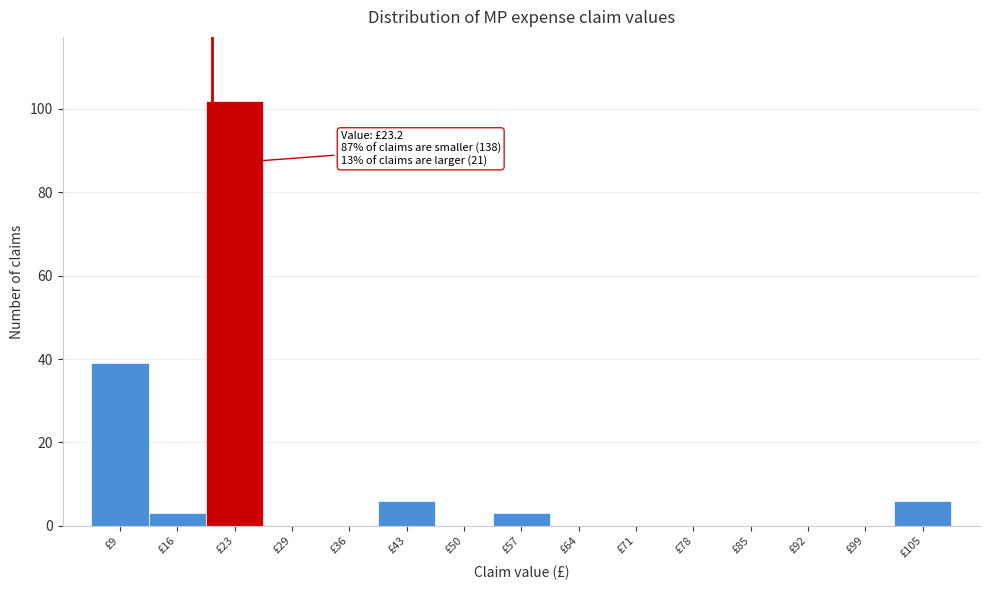

Reading right to left, what are all the values shown in this chart?

£105=6	£99=0	£92=0	£85=0	£78=0	£71=0	£64=0	£57=3	£50=0	£43=6	£36=0	£29=0	£23=102	£16=3	£9=39